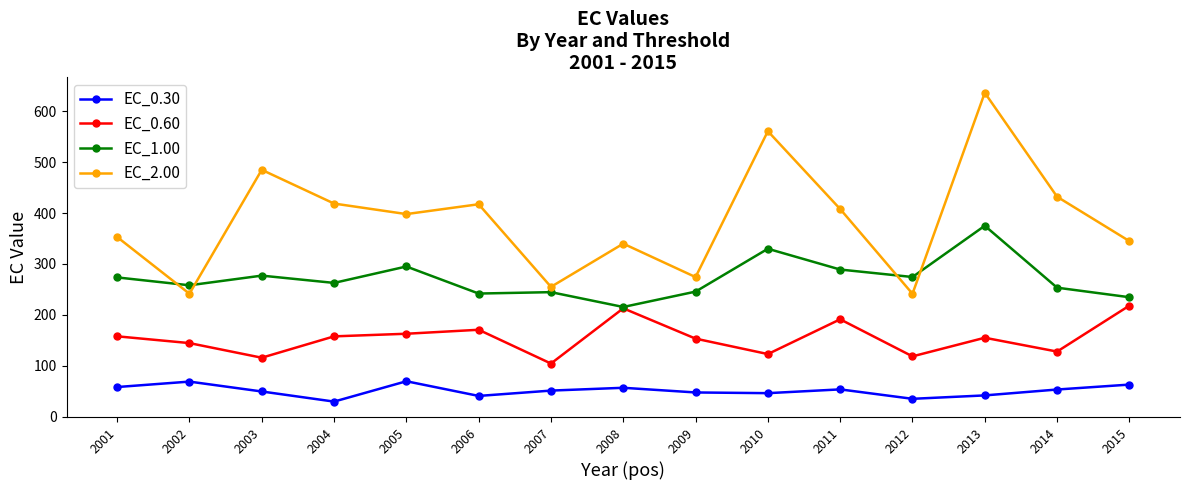

Which series has the largest total across all categories?

EC_2.00